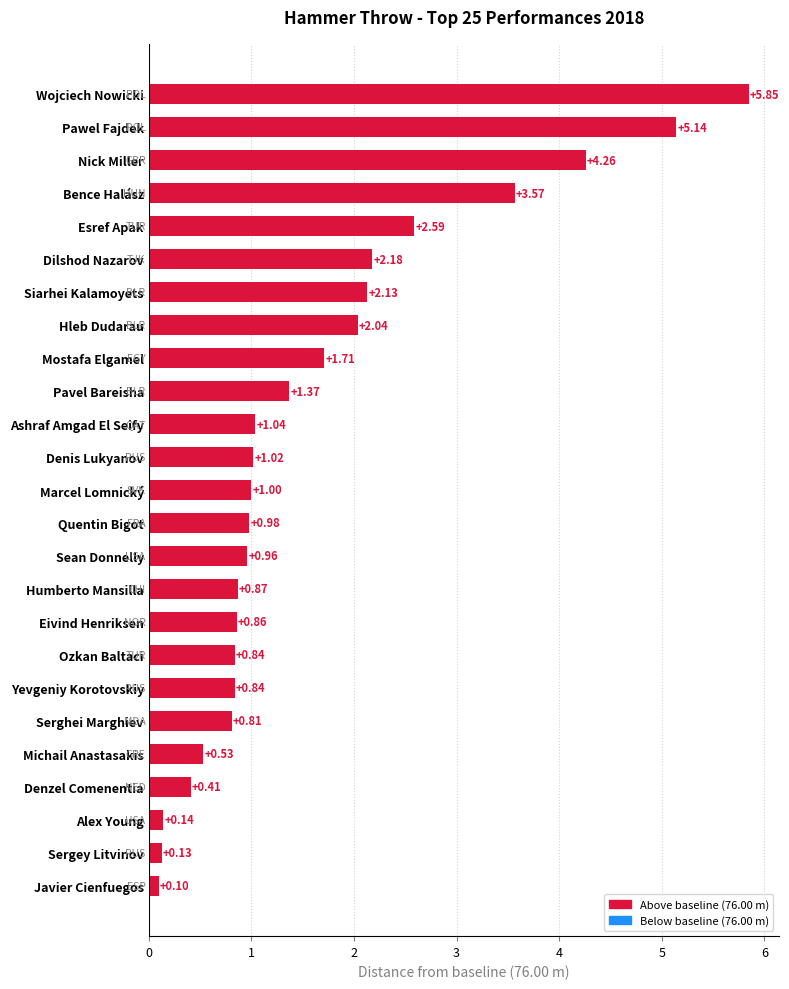

Where is the data nearest to the value 2?

Hleb Dudarau